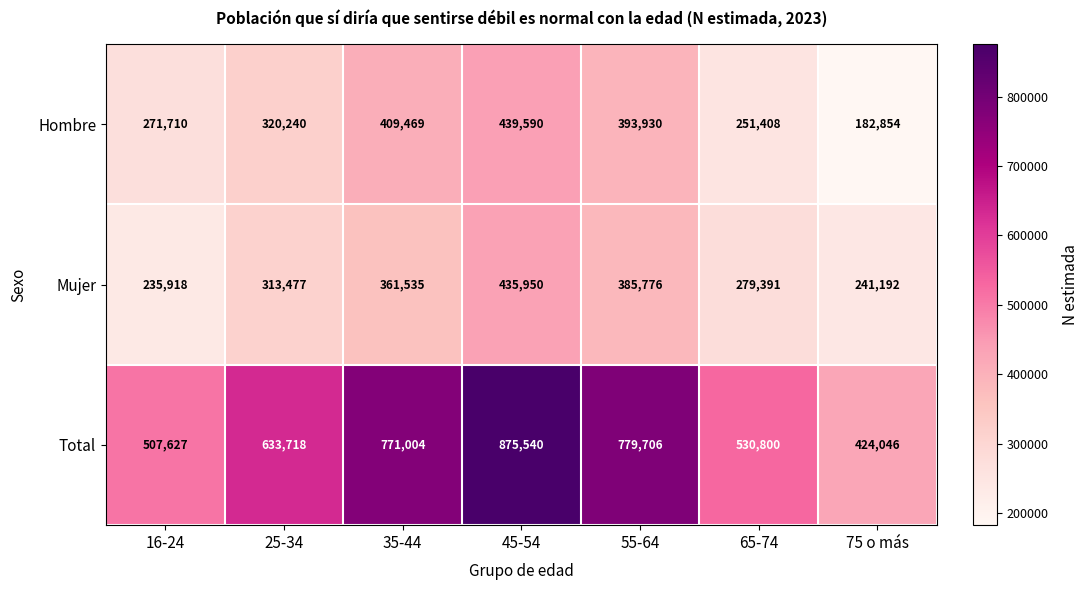

What is the maximum value shown in the chart?

875540